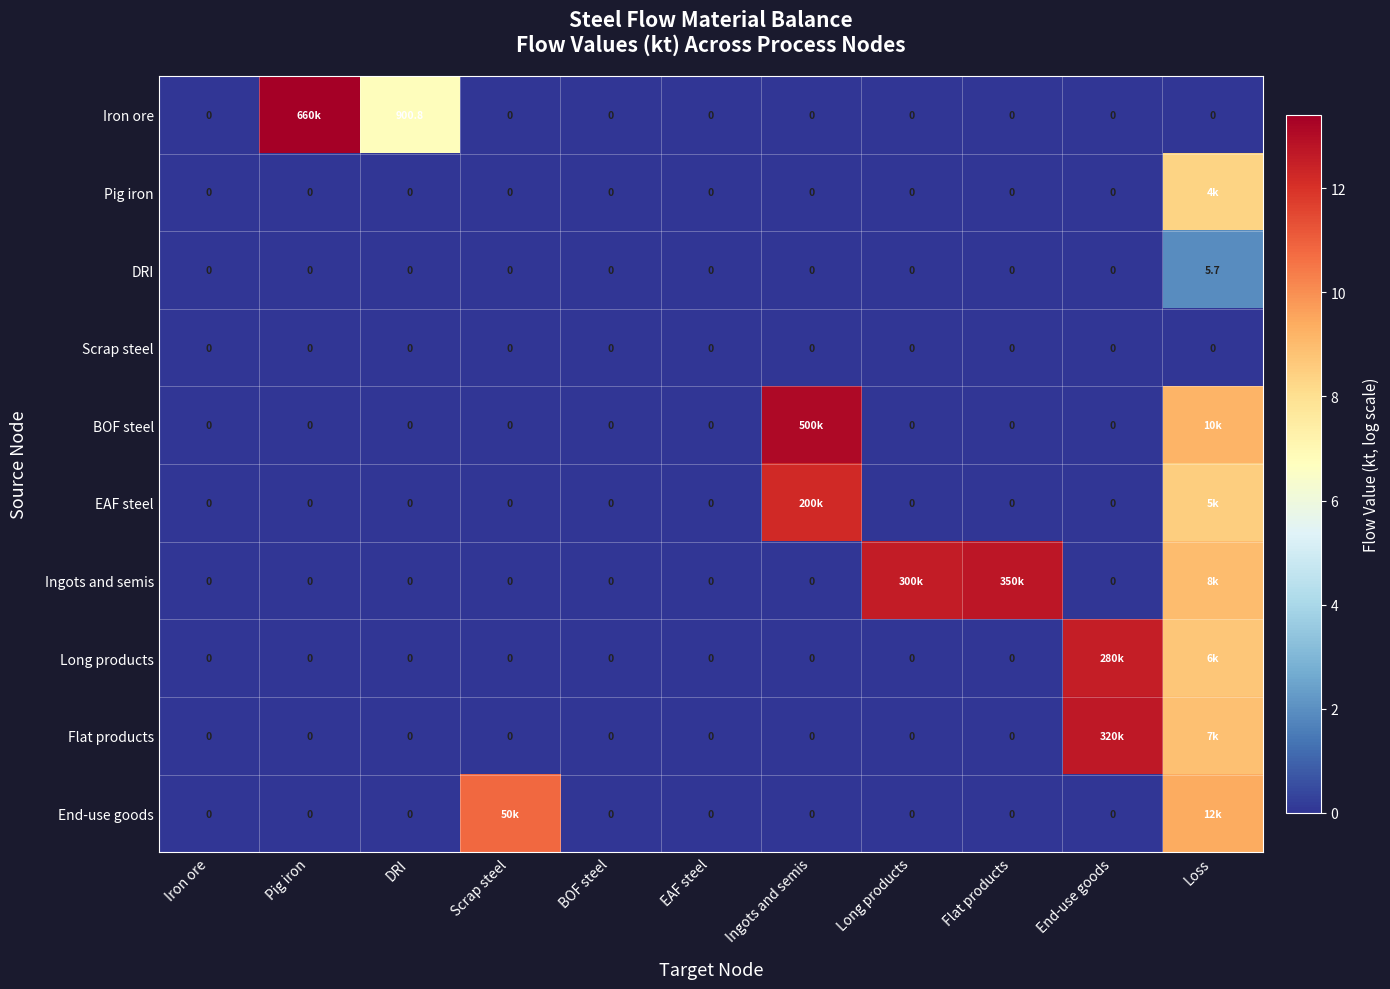

Is it true that EAF steel equals -4.8 at DRI?

False